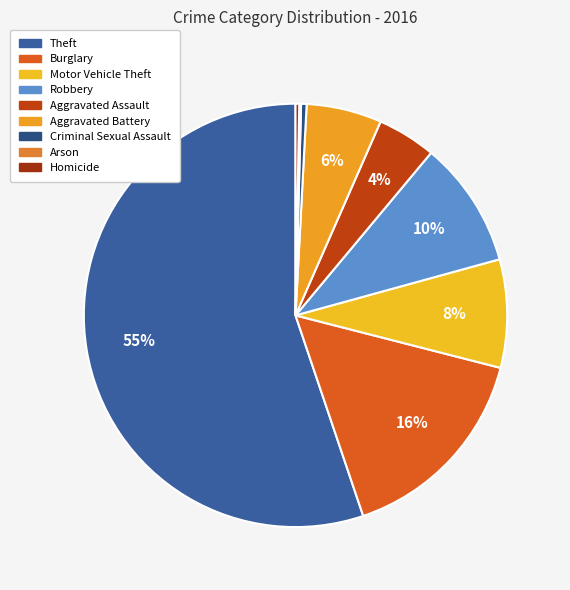

Is the sum of Theft and Arson greater than half?

Yes